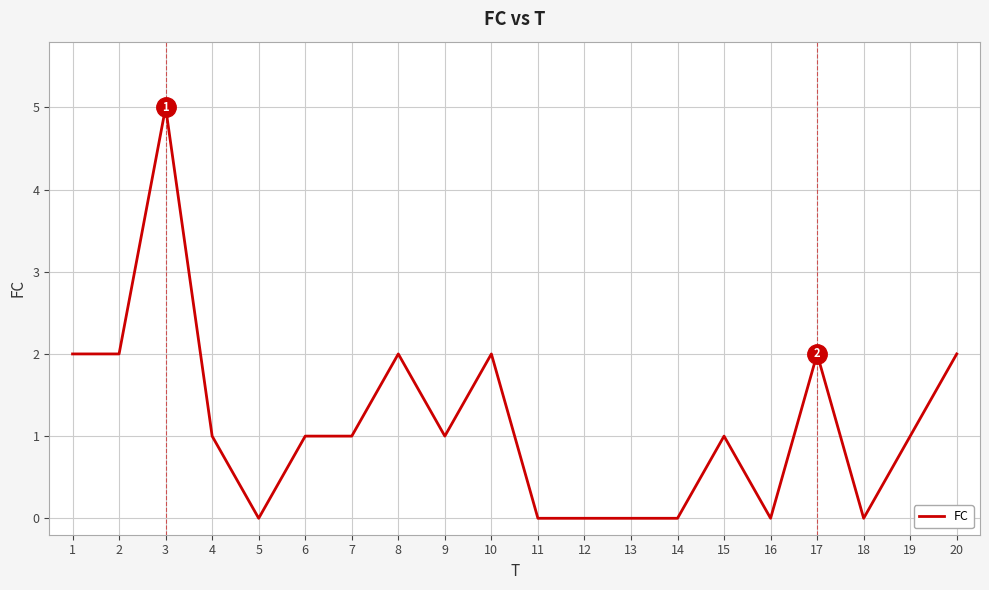

What is the average value?

1